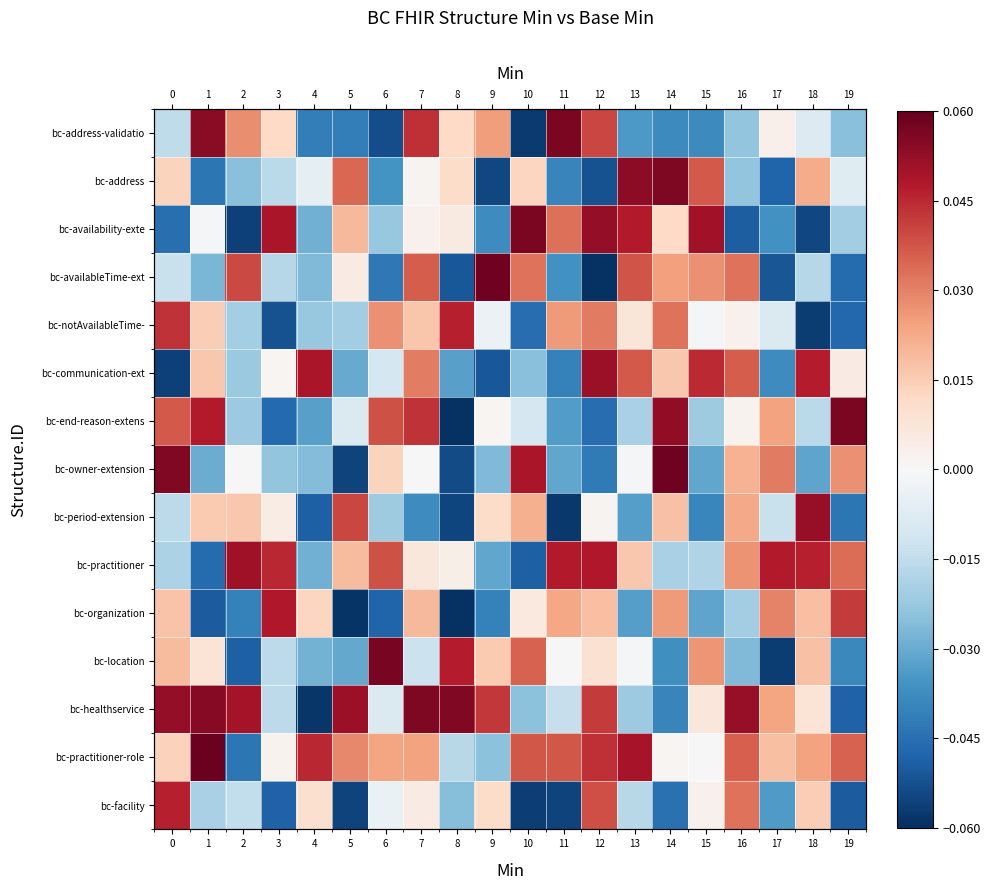

Where is bc-location nearest to the value 0?

11